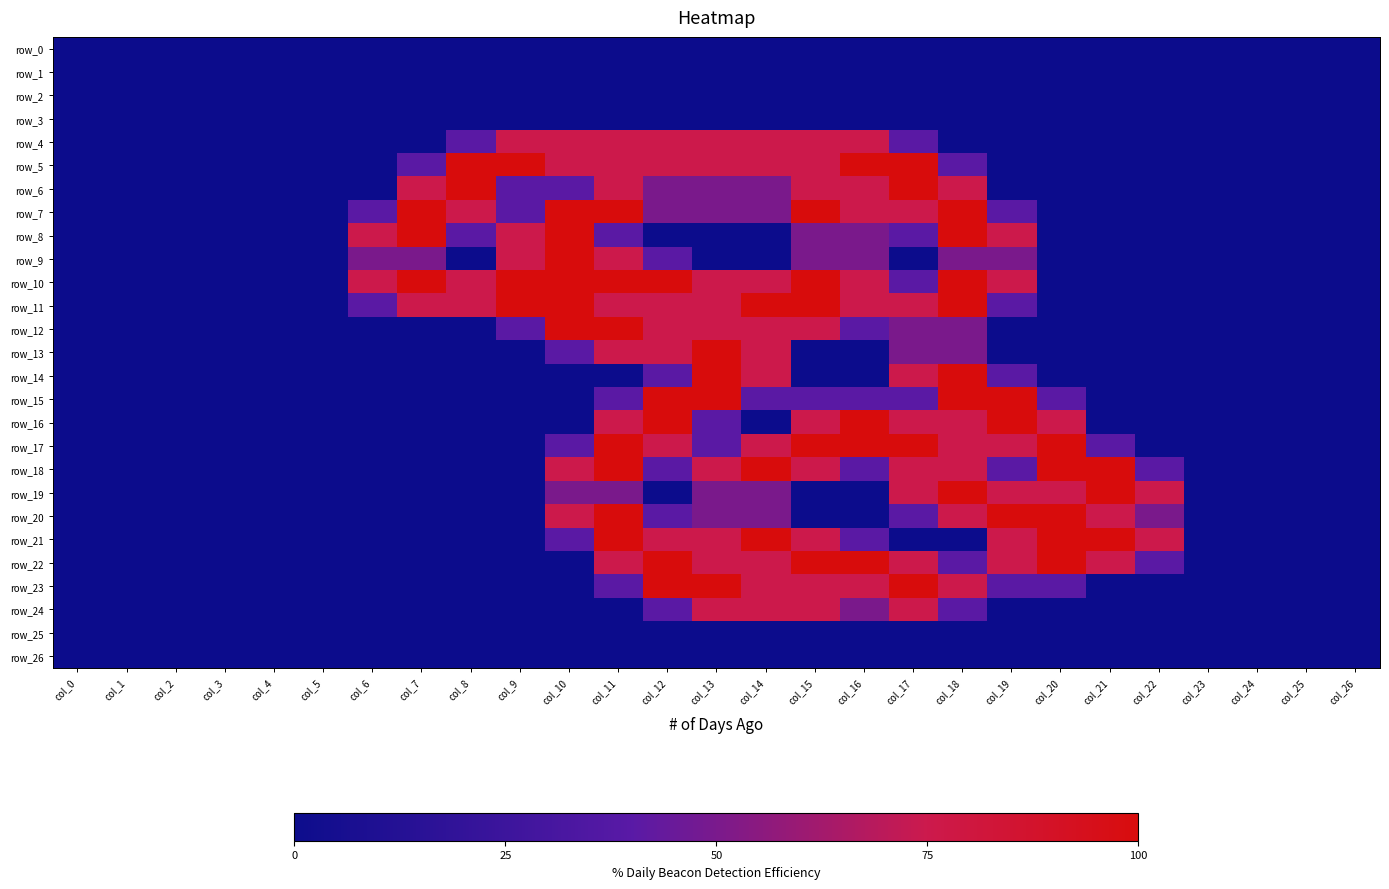

The value of row_17 at col_18 is 2.6. True or false?

False